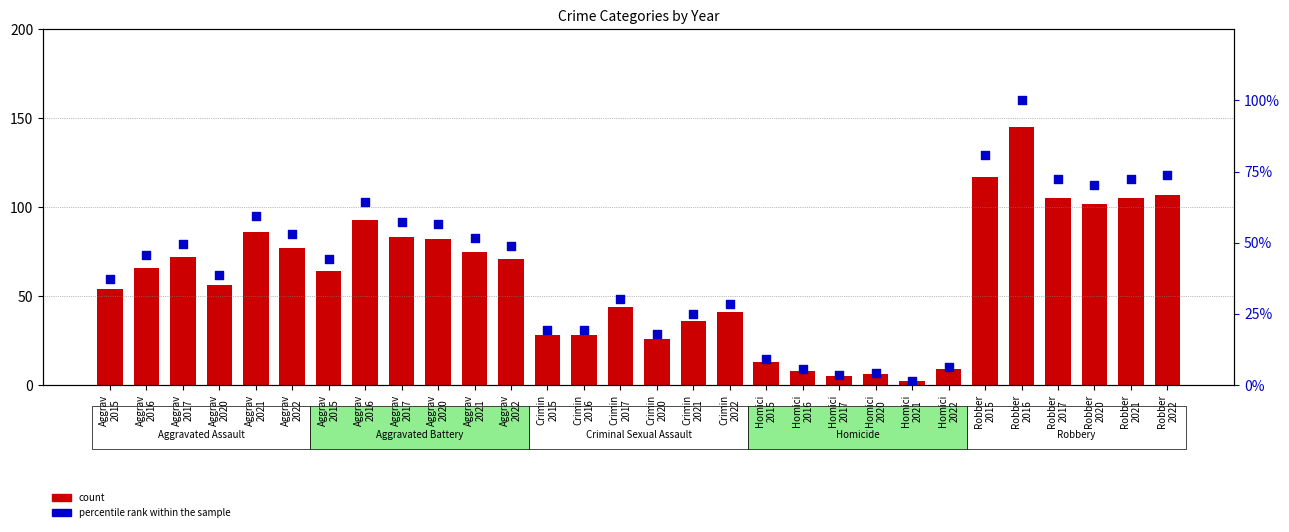

At how many categories does at least one series exceed 38?

20